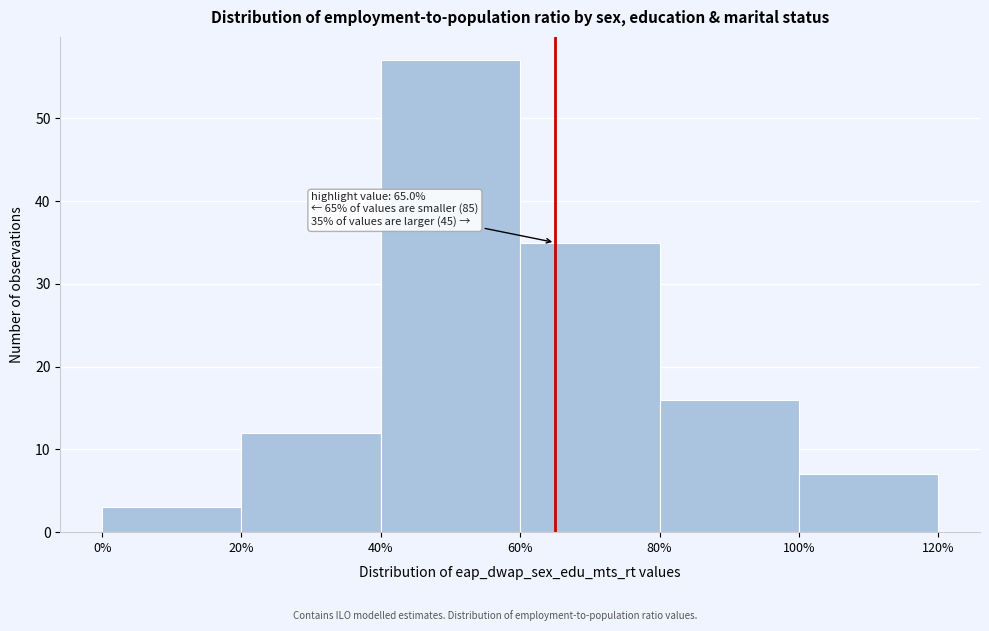

Which range on the x-axis has the tallest bar?

40% to 60%